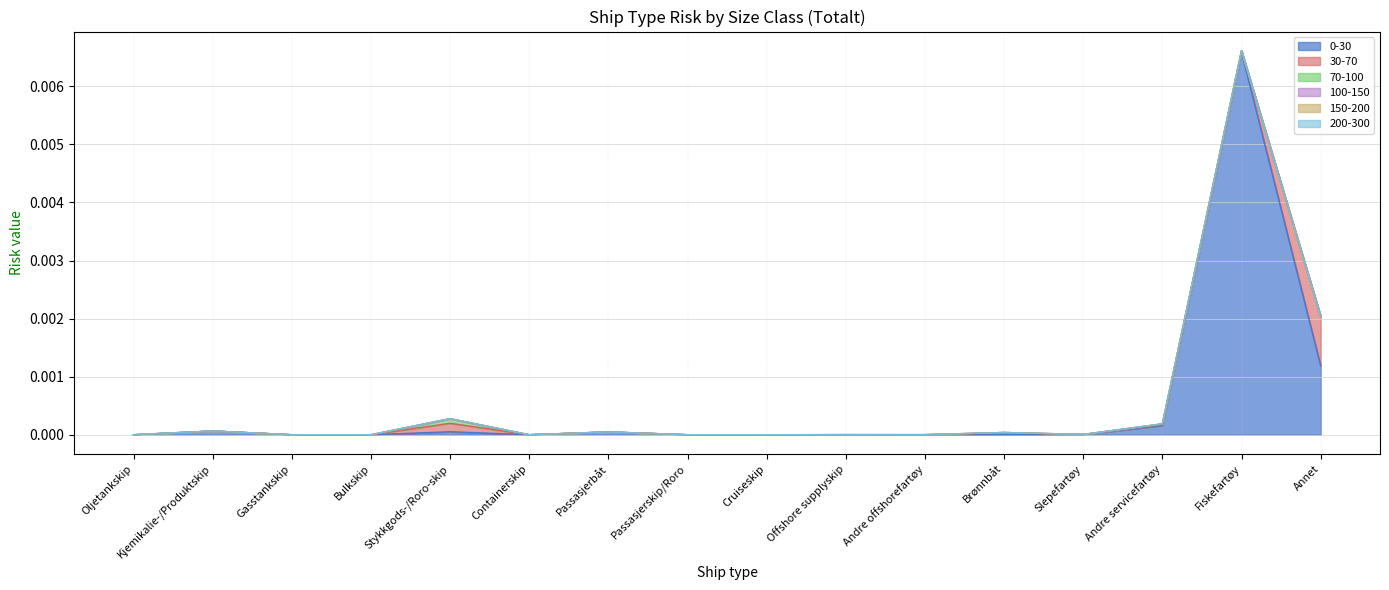

True or false: 200-300 and 100-150 cross at least once.

False